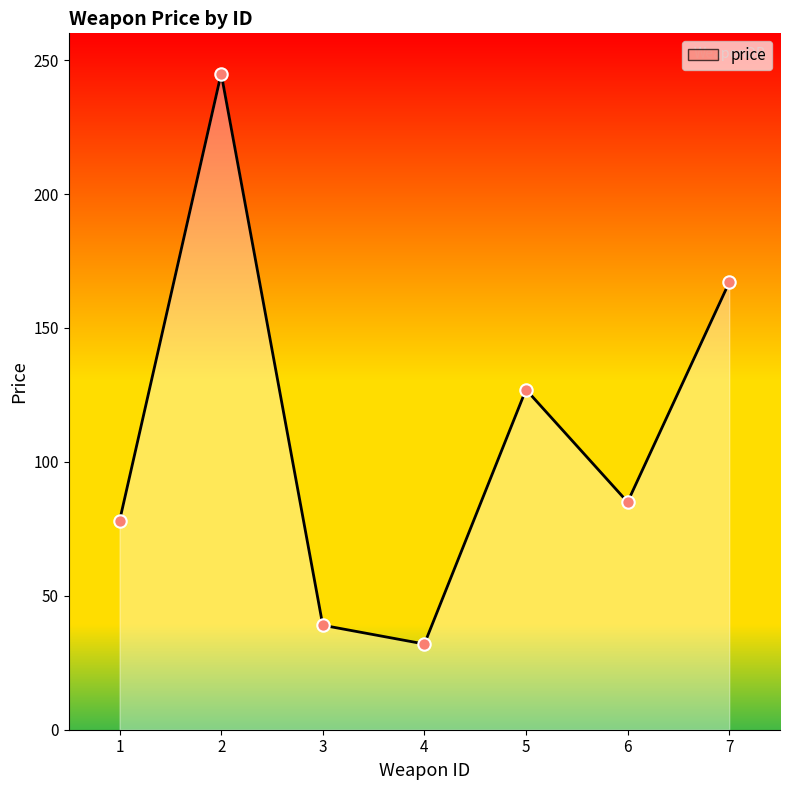

Between 4 and 5, which is larger?

5